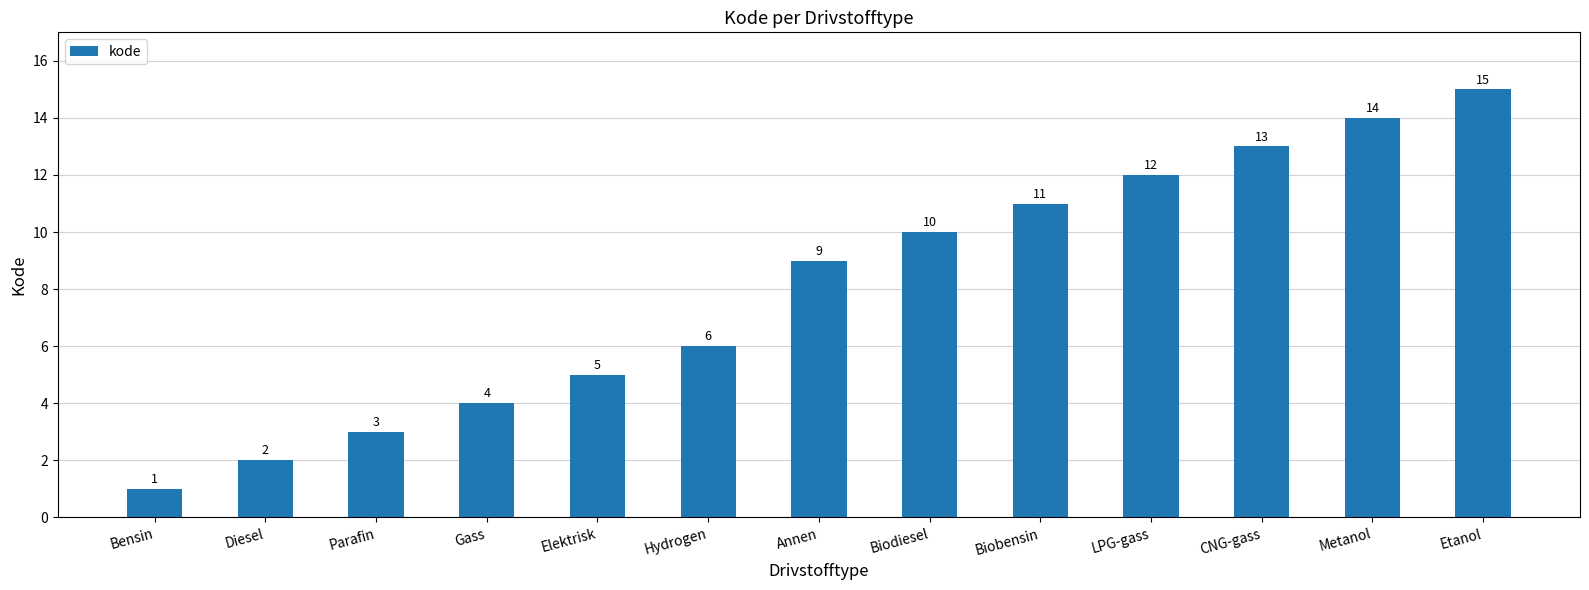

What is the ratio of the value at Elektrisk to the value at Etanol?

0.3